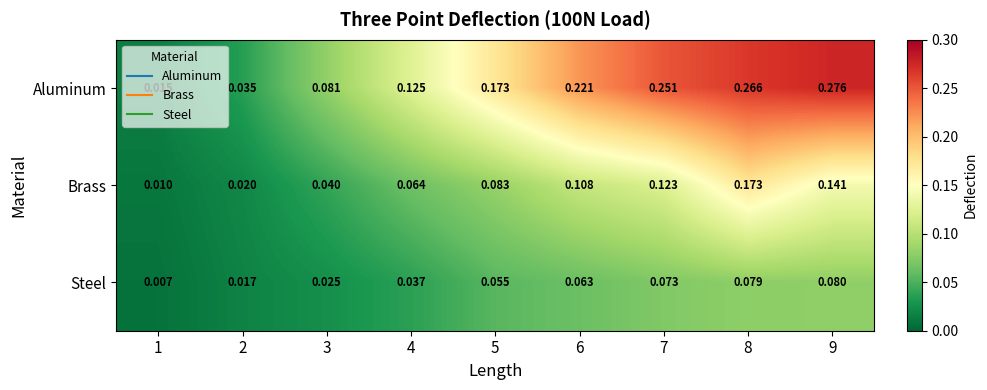

Rank the series by their maximum value, from lowest to highest.

Steel, Brass, Aluminum